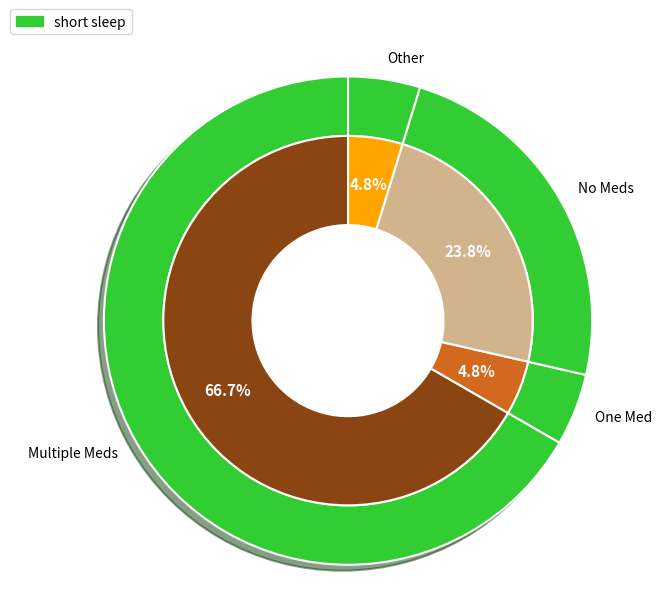

To the nearest percent, what is the average slice percentage?

25%